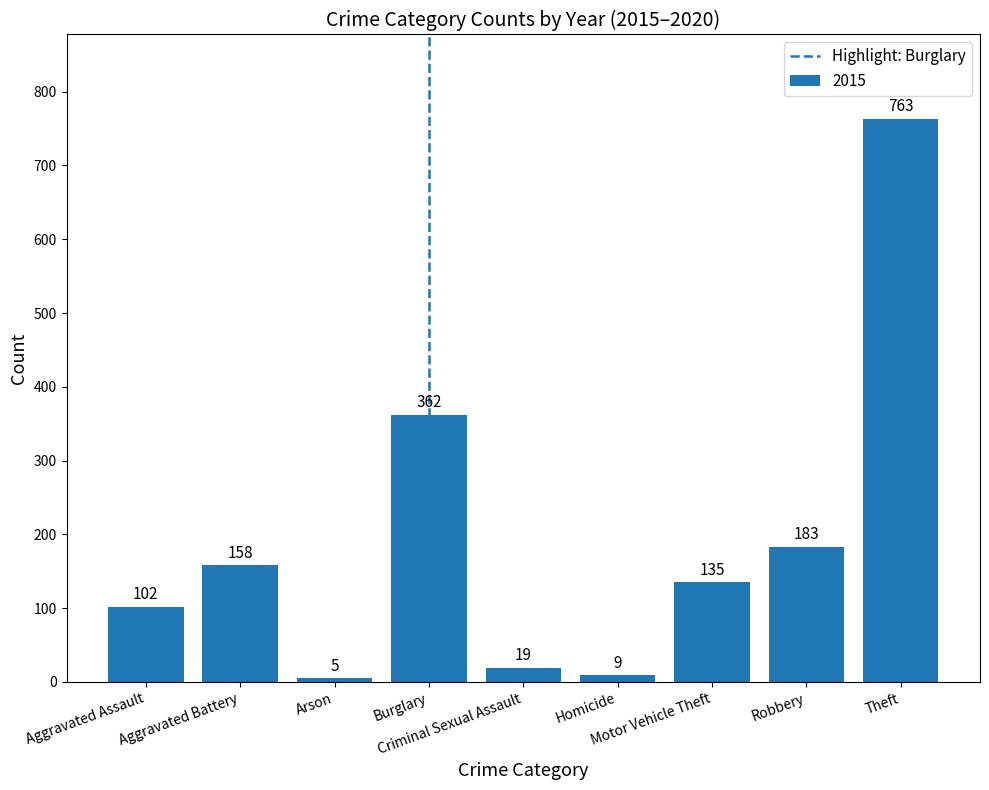

What is the value of the 8th bar from the left?

183